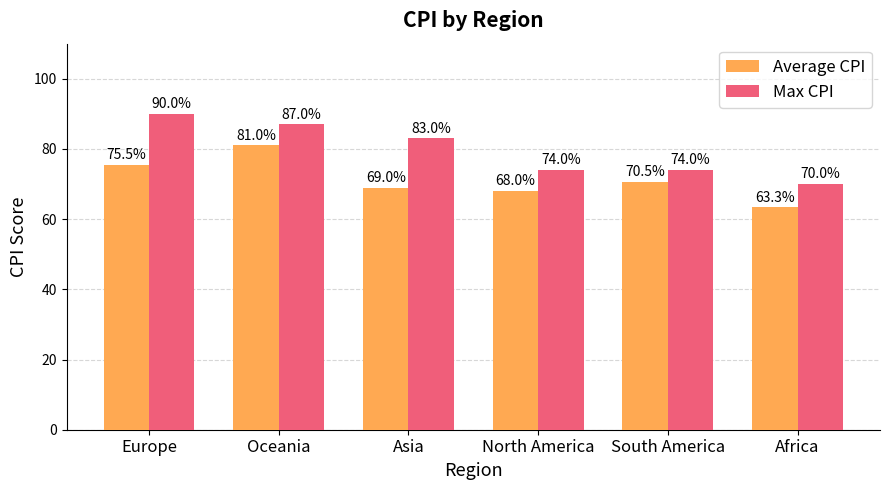

How many distinct data groups are displayed?

2